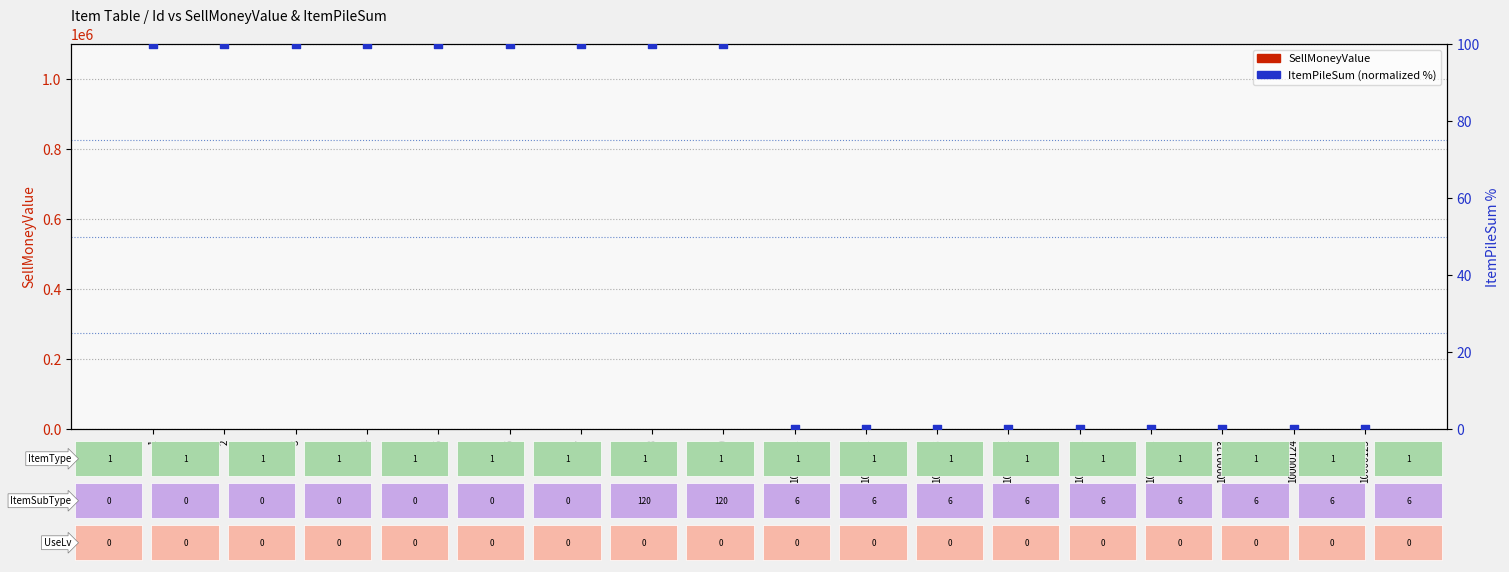

Which series reaches the minimum Y coordinate?

SellMoneyValue